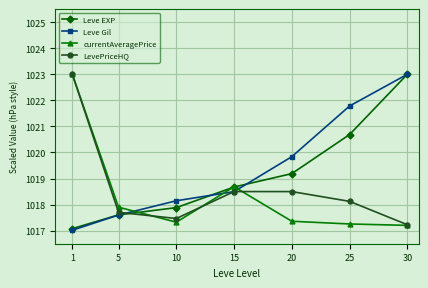

At which category does the chart reach its minimum across all series?

1